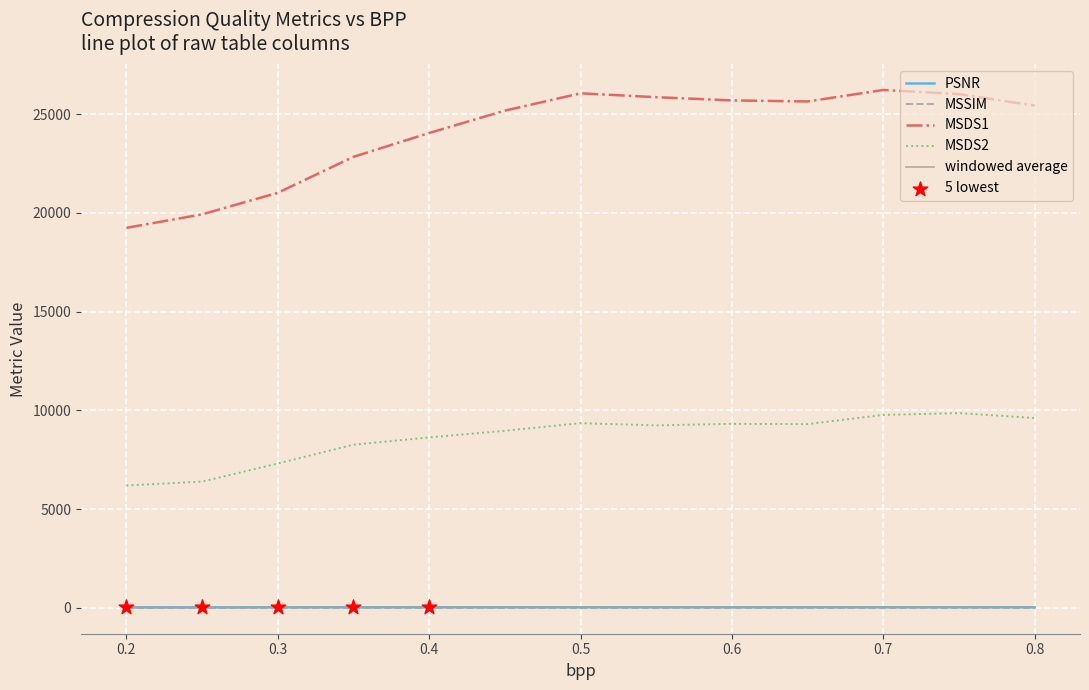

Which series has the largest range (max minus min)?

MSDS1